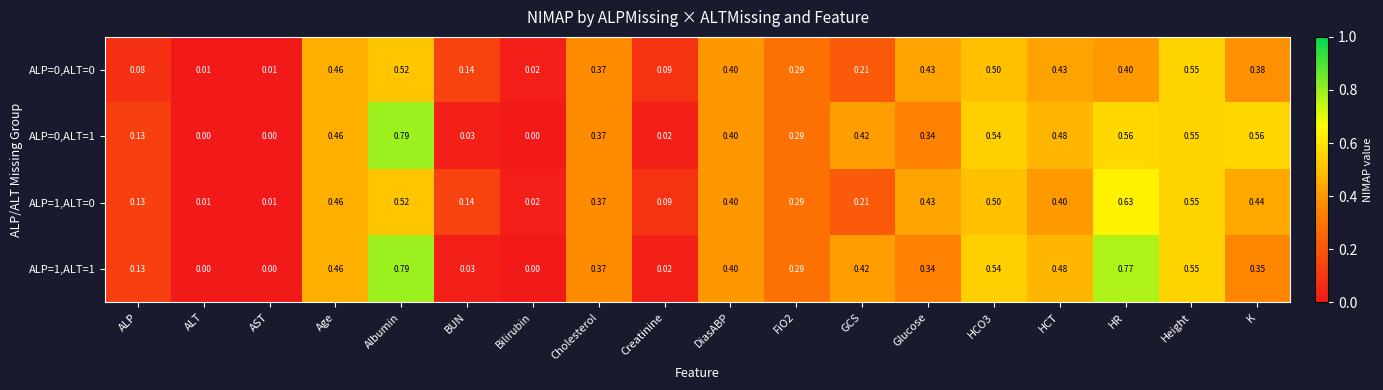

Is the value of ALP=0,ALT=0 at ALP greater than the value of ALP=1,ALT=1 at AST?

Yes